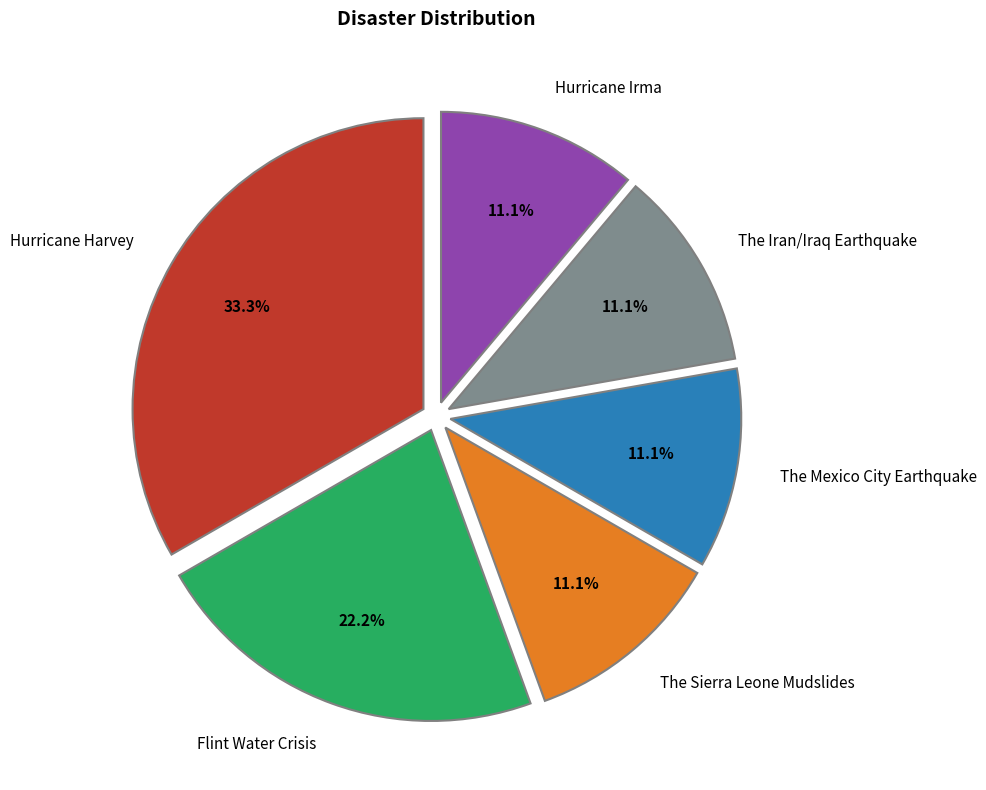

What is the ratio of the value at Flint Water Crisis to the value at The Iran/Iraq Earthquake?

2.0